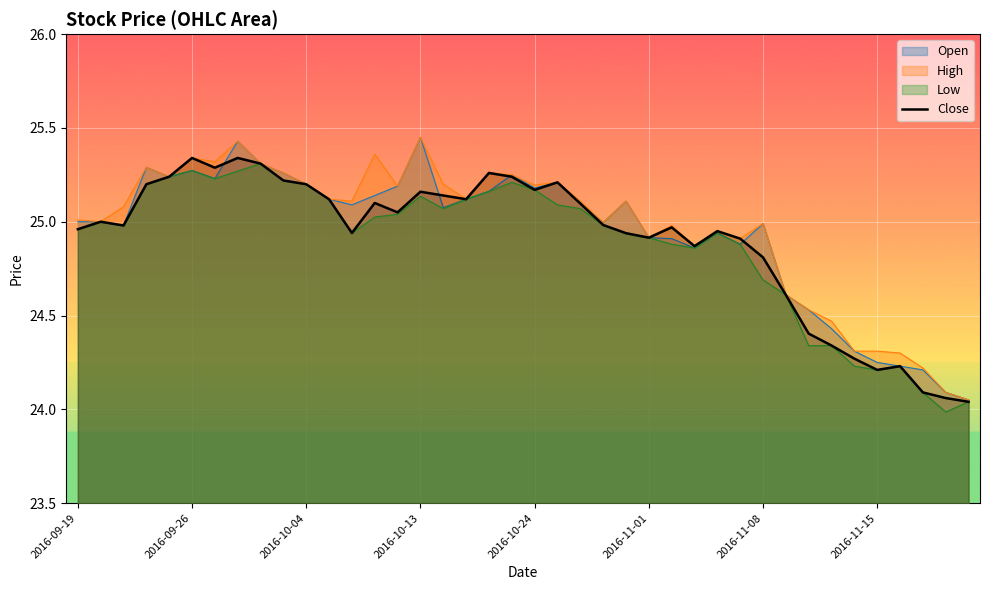

What is the average value?

24.9